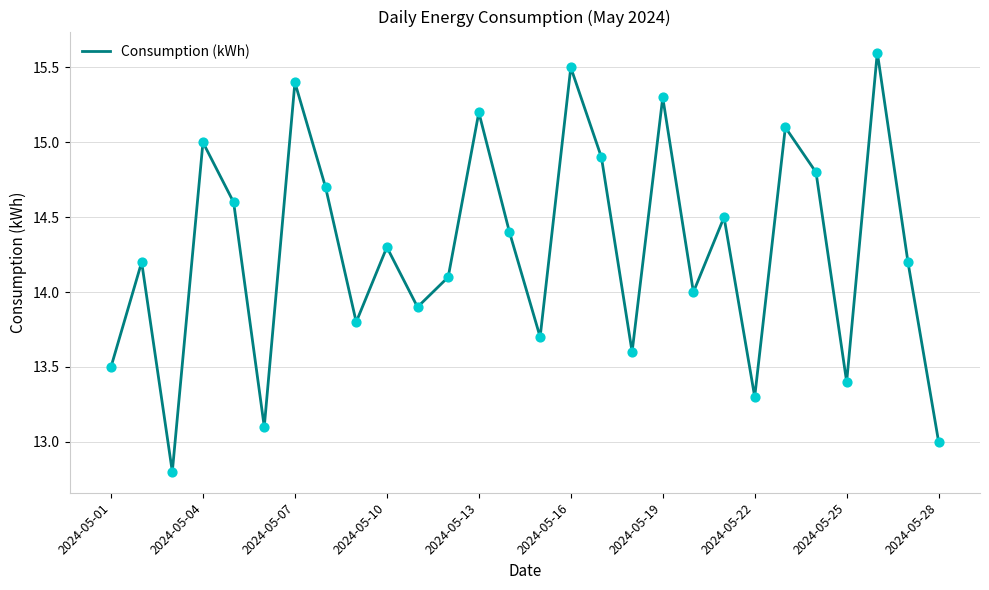

What is the difference between the maximum and minimum values?

2.8